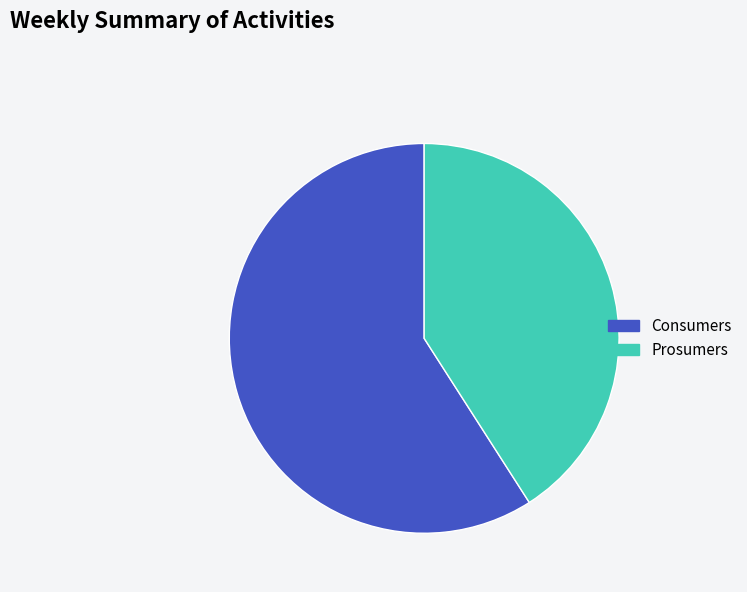

True or false: Consumers accounts for 59% of the total.

True